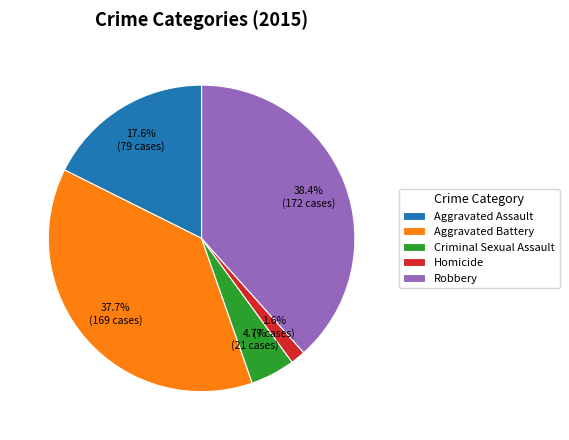

To the nearest percent, what portion does Aggravated Battery represent?

38%